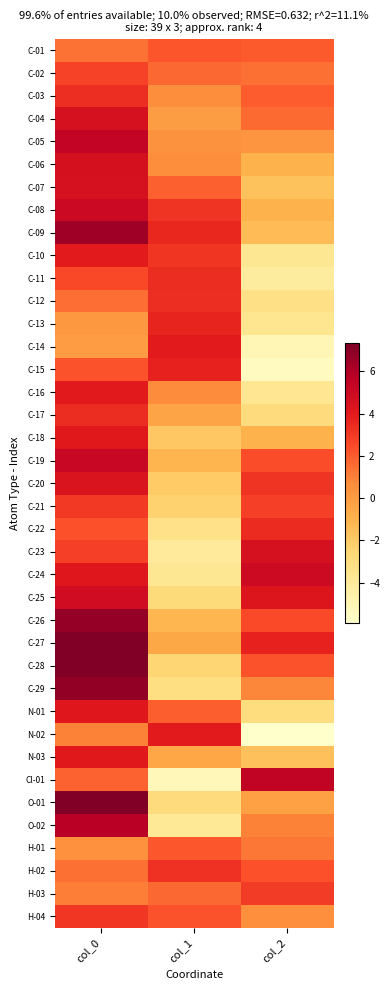

Between col_0 and col_2, which is larger?

col_2